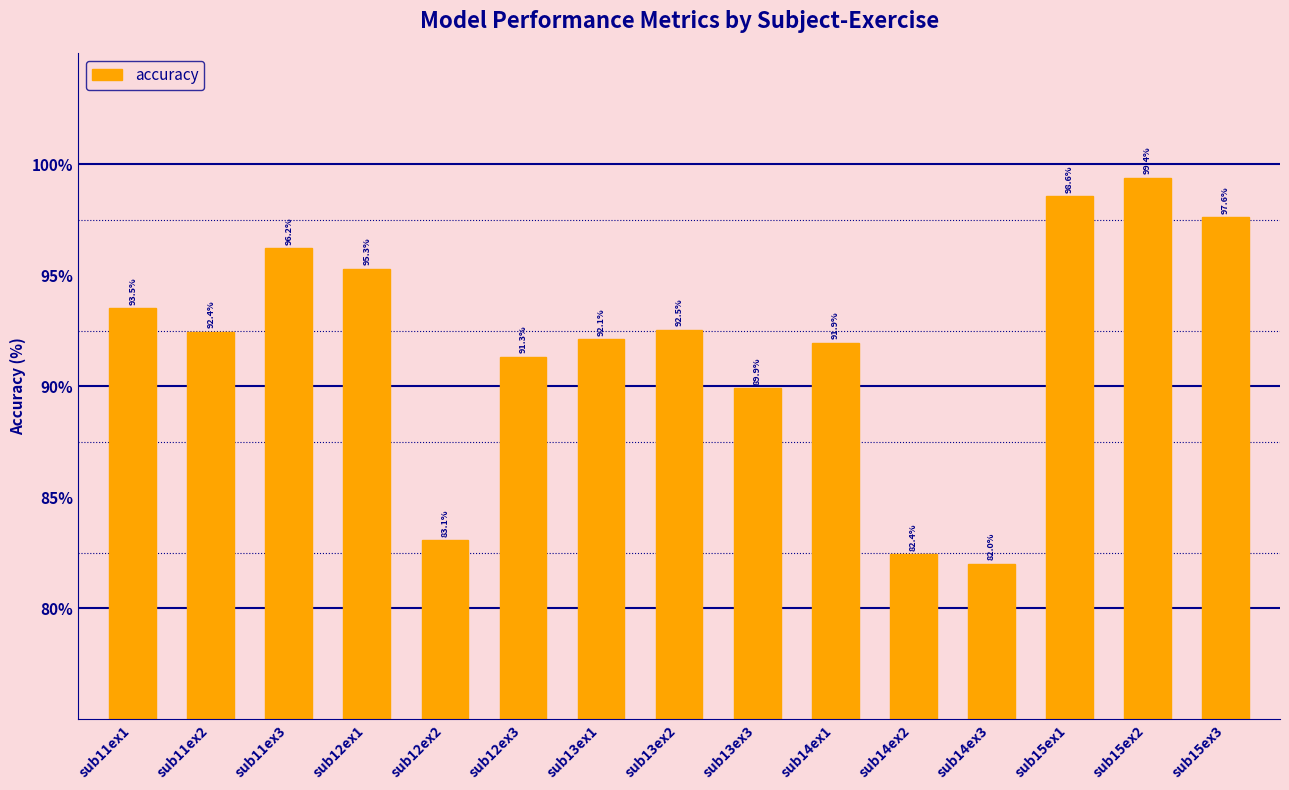

What is the maximum value shown in the chart?

99.4